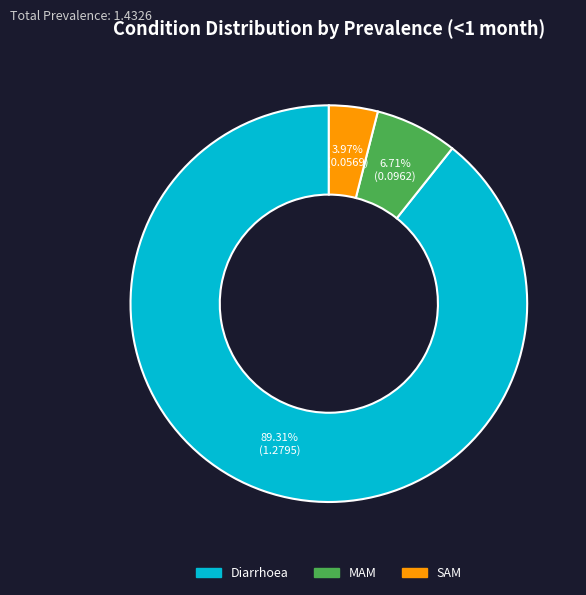

What is the majority slice?

Diarrhoea